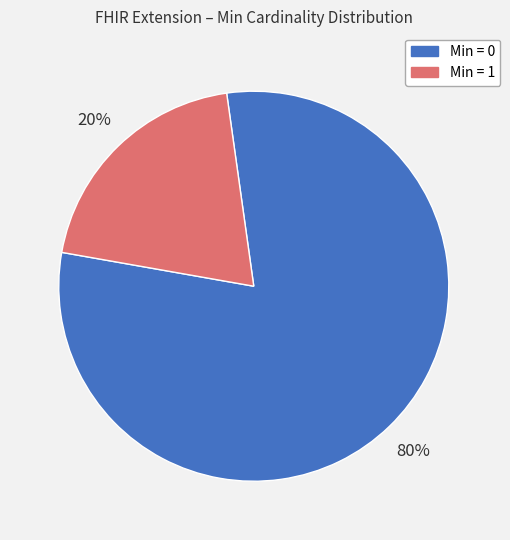

To the nearest percent, what is the average slice percentage?

50%